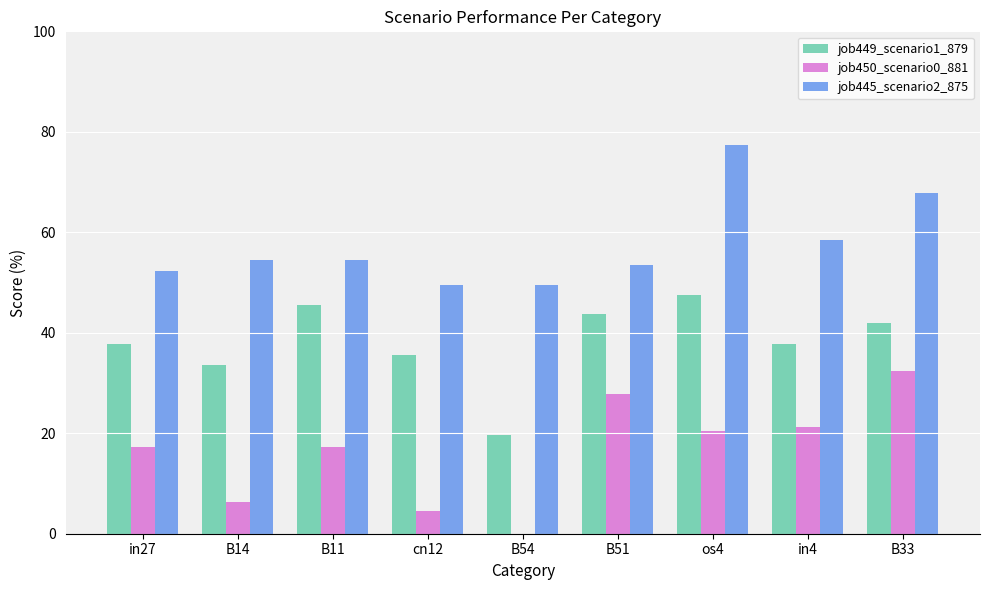

Which series has the largest total across all categories?

job445_scenario2_875